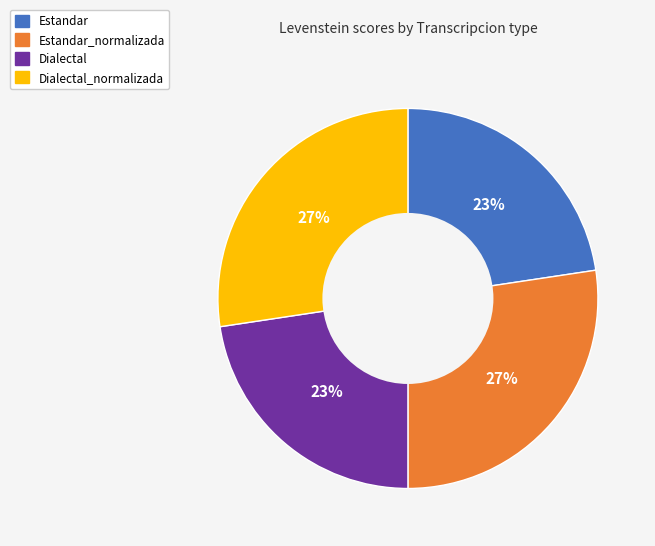

The Estandar_normalizada slice represents 17% of the pie. True or false?

False